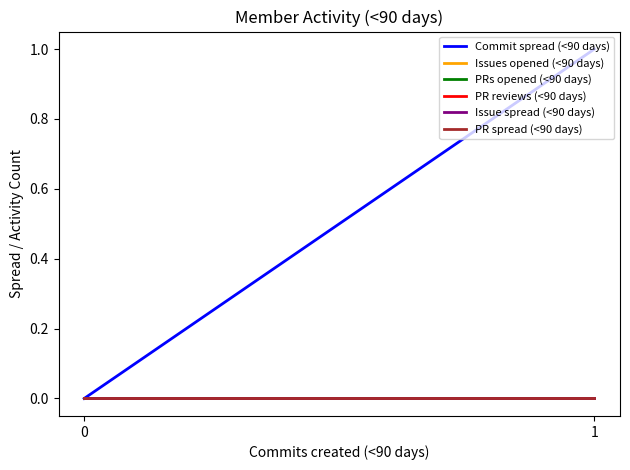

Is this an area chart (filled region under the line)?

No